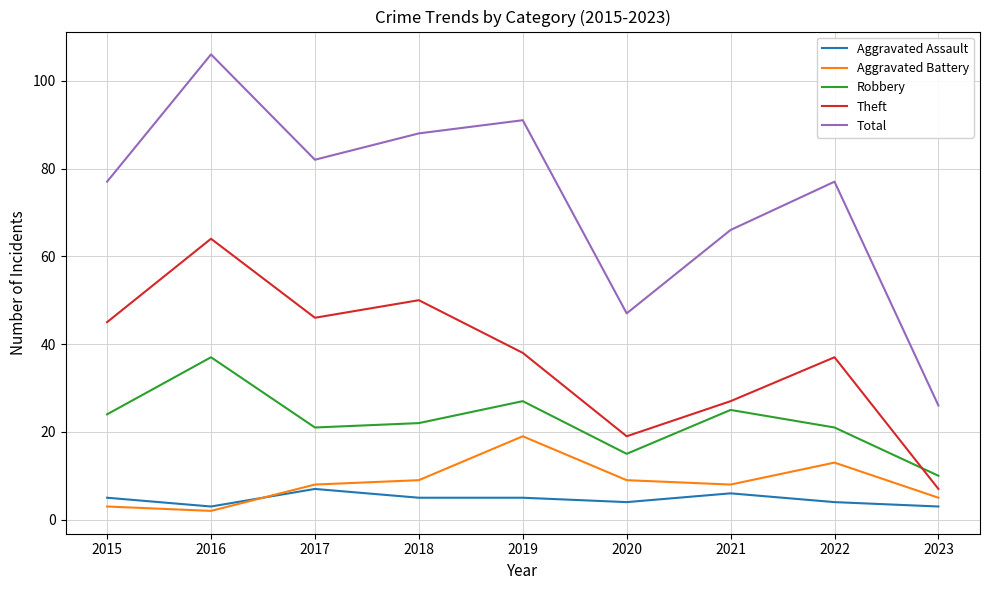

Does the chart display data point markers on the line(s)?

No